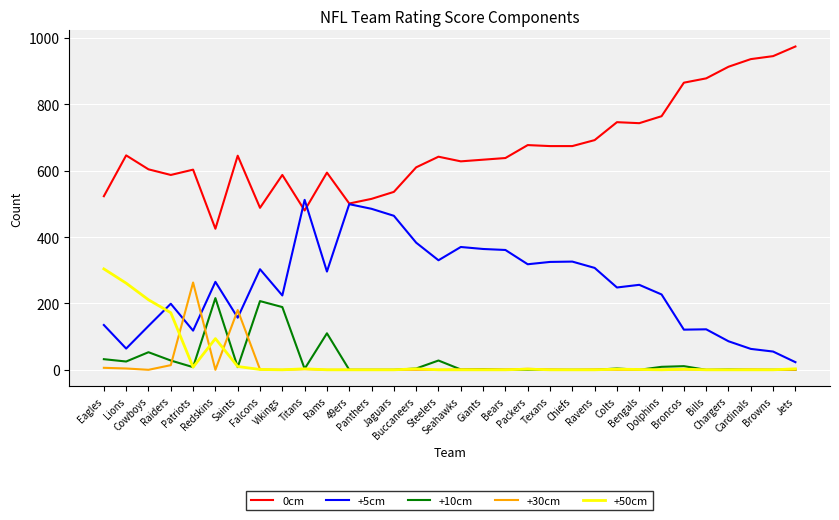

What is the maximum value shown in the chart?

974